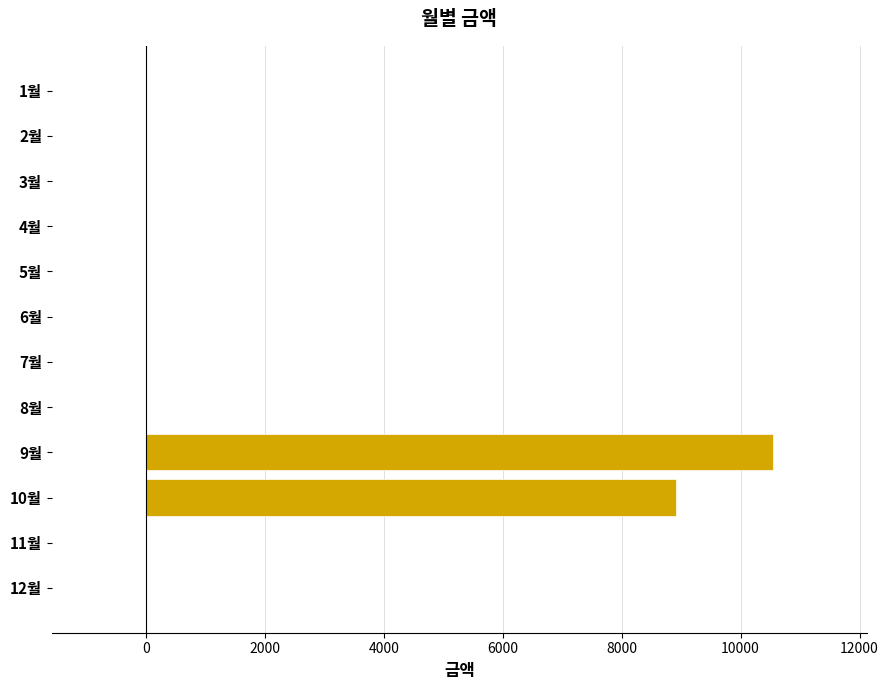

At which label is the value closest to 5270?

10월